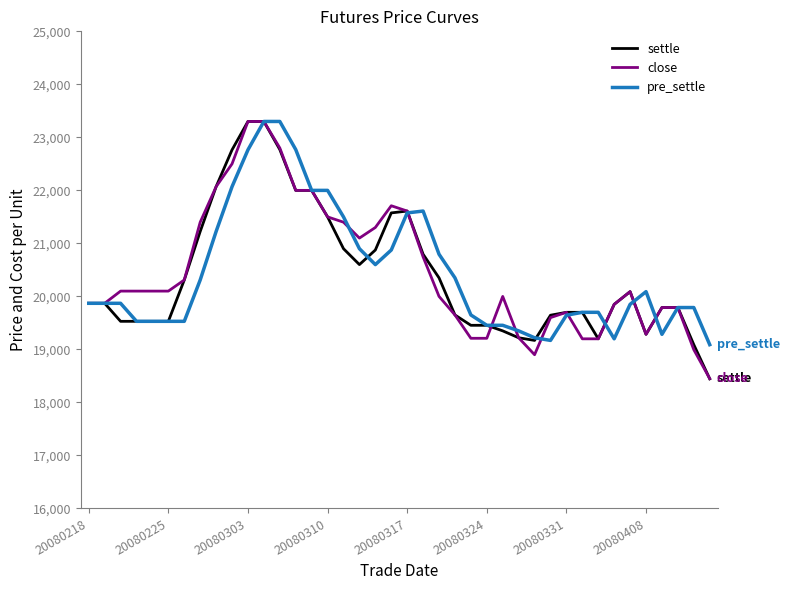

Which series has the largest range (max minus min)?

settle